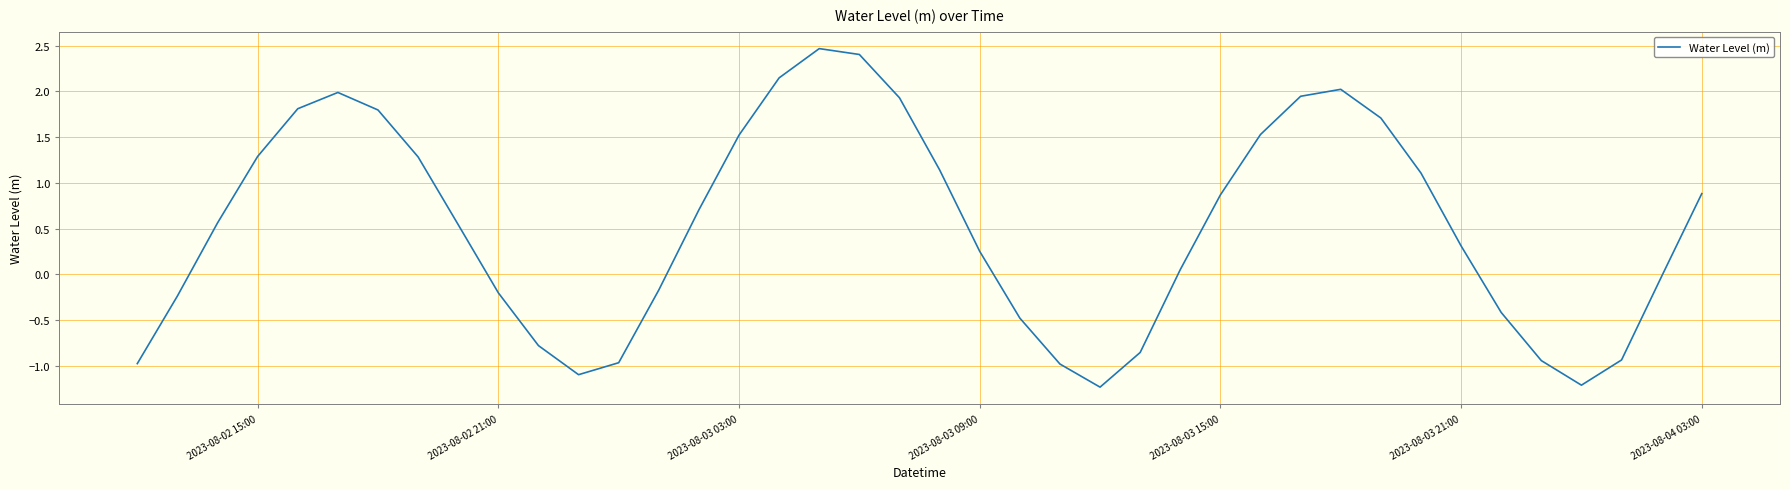

What is the greatest value displayed?

2.5